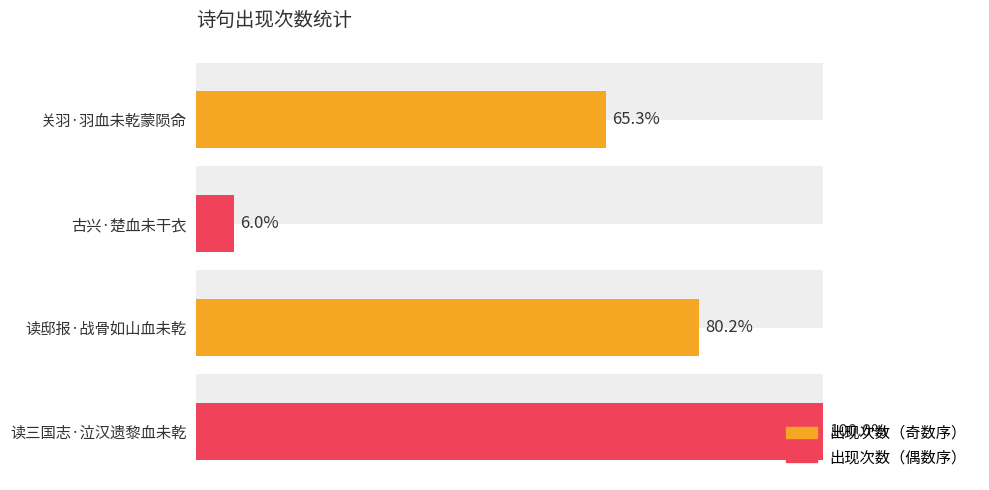

Is it true that the value at 古兴·楚血未干衣 is 23958?

False